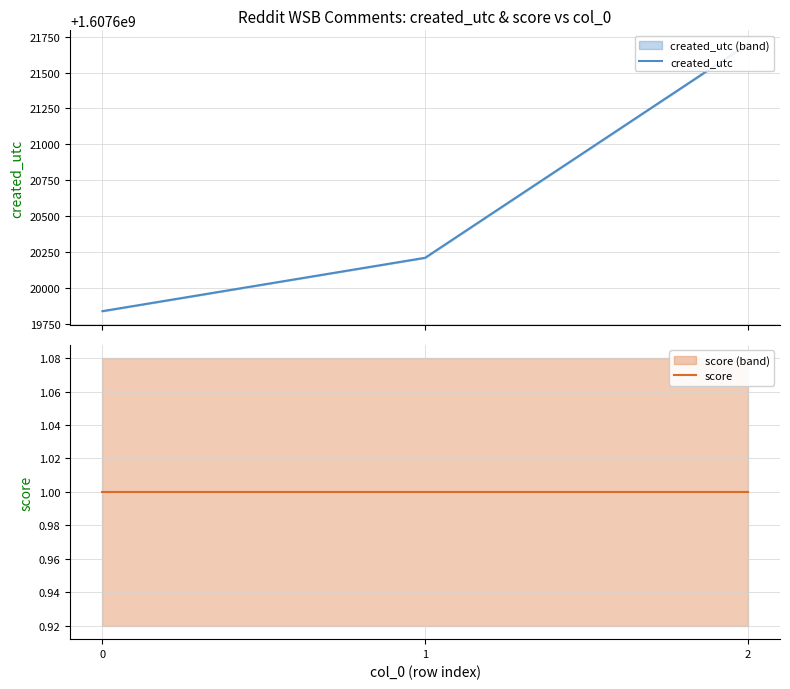

Which series has the largest total across all categories?

created_utc